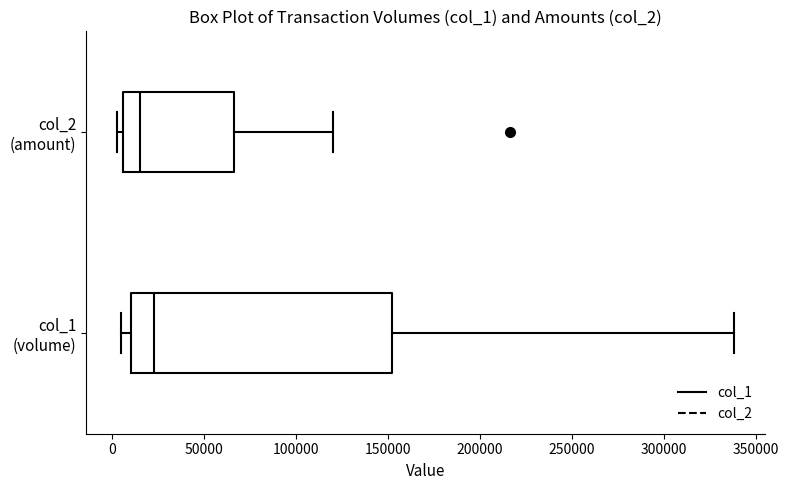

Reading bottom to top, transcribe this box plot: for each box, give where its median line is, the range the box spans, and where its two whiskers end, as read against the x-axis. The values are not printed on the chart, so give them approximately, as read against the axis.

col_1 (volume): median 25000, box 10000 to 150000, whiskers 5000 to 340000
col_2 (amount): median 15000, box 5000 to 65000, whiskers 5000 (just left of the box's left edge) to 120000